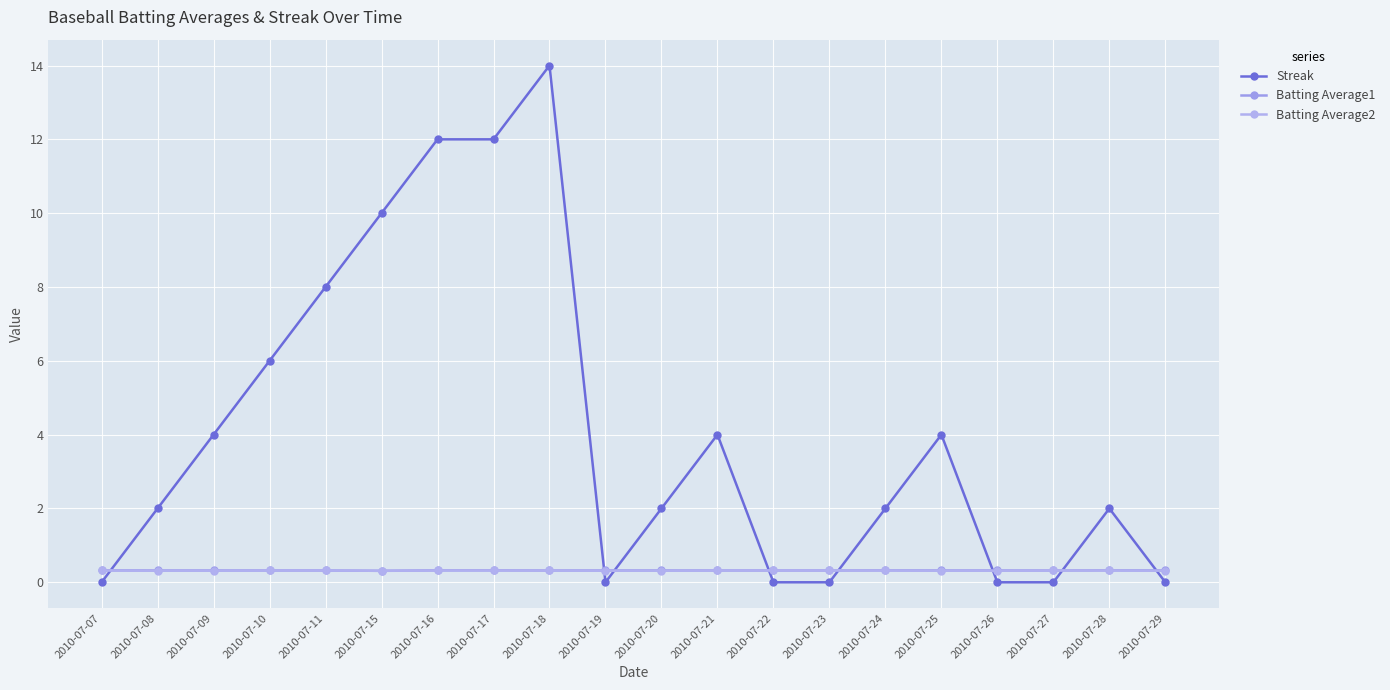

Count the number of categories in the chart.

20